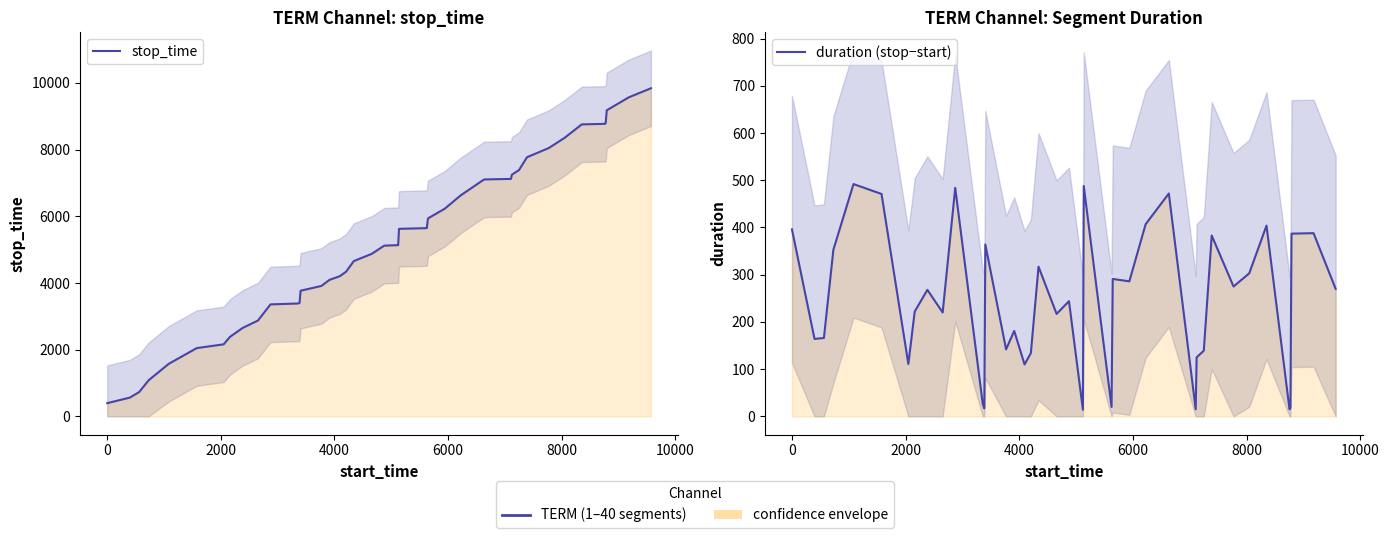

True or false: duration (stop−start) has more than 1 points higher than both neighbors.

True